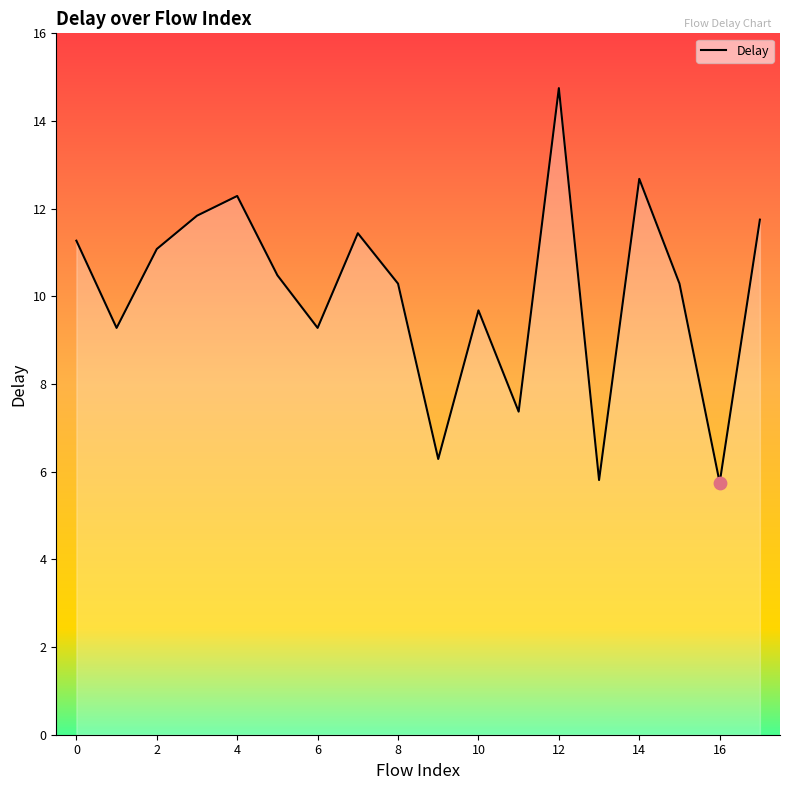

What is the greatest value displayed?

14.8